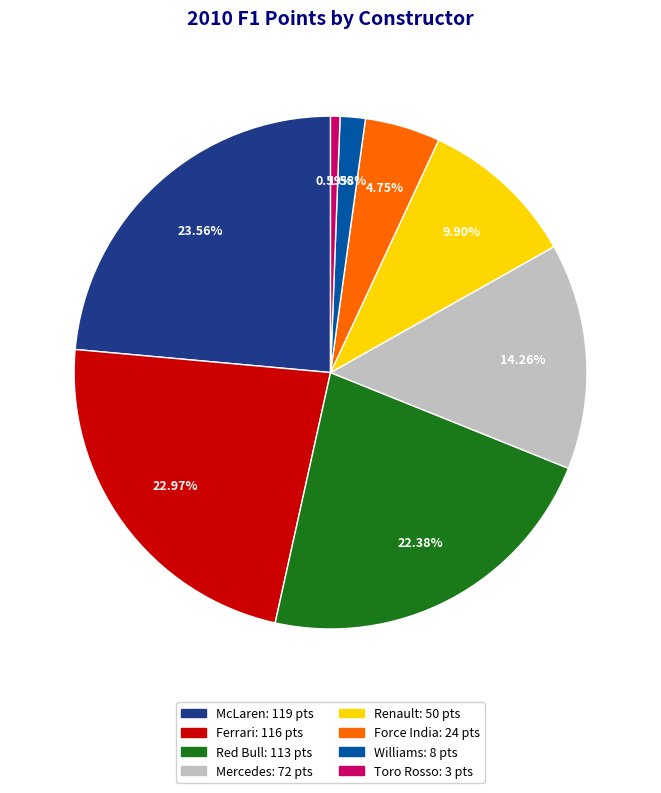

To the nearest percent, what is the average slice percentage?

12%